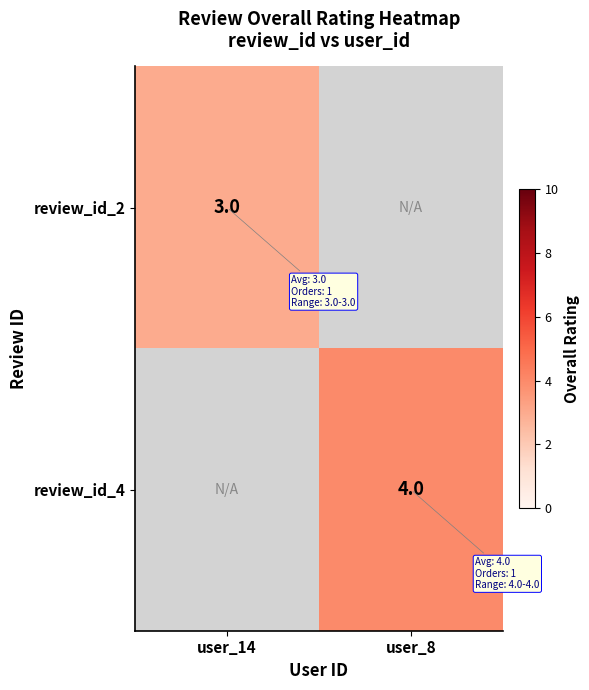

True or false: review_id_4 has a value of 7 at user_8.

False